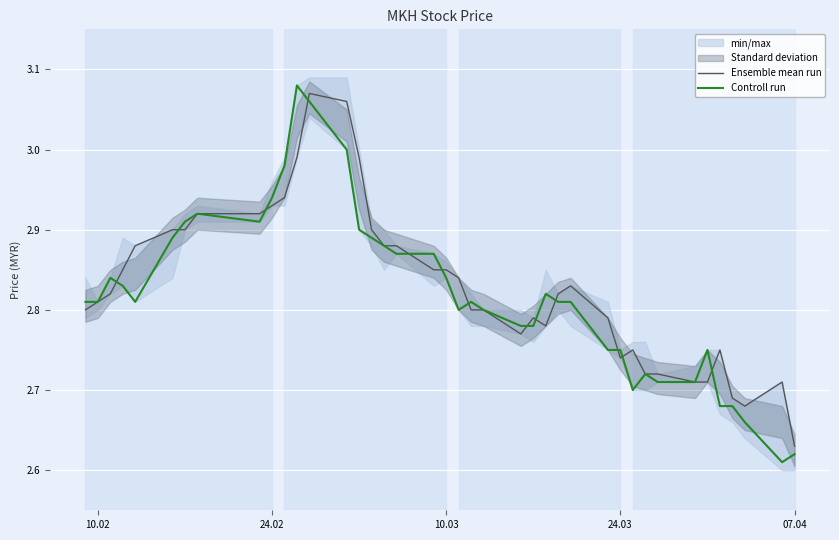

Which category has the lowest value in the Ensemble mean run series?

07.04